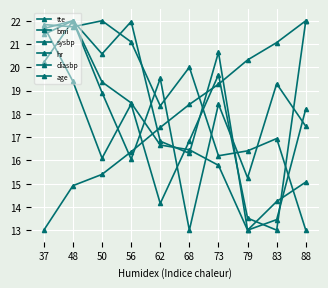

What is the difference between the second highest and minimum values in the age series?

8.1